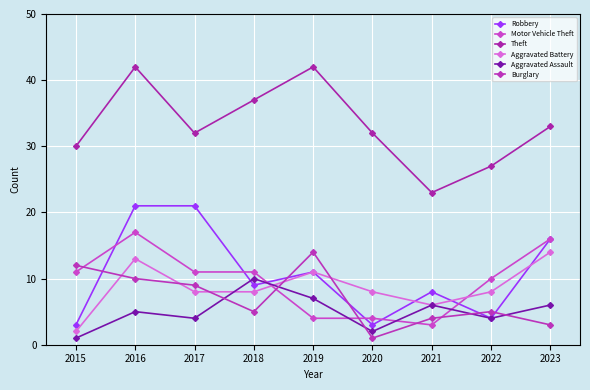

True or false: Robbery and Burglary cross at least once.

True